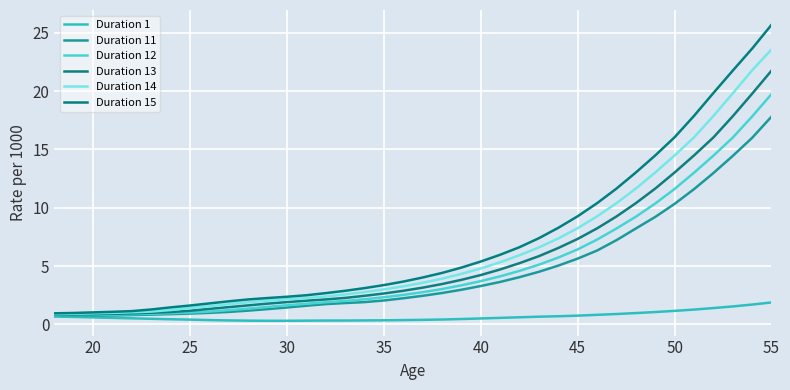

Which series has the largest range (max minus min)?

Duration 15